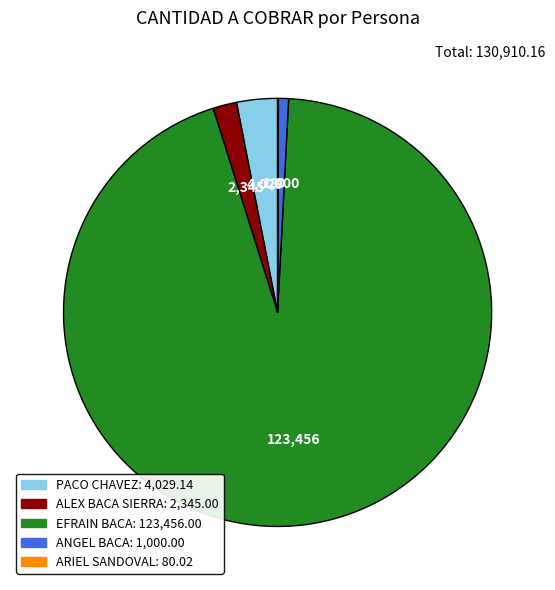

Is there any slice that represents more than half of the pie?

Yes